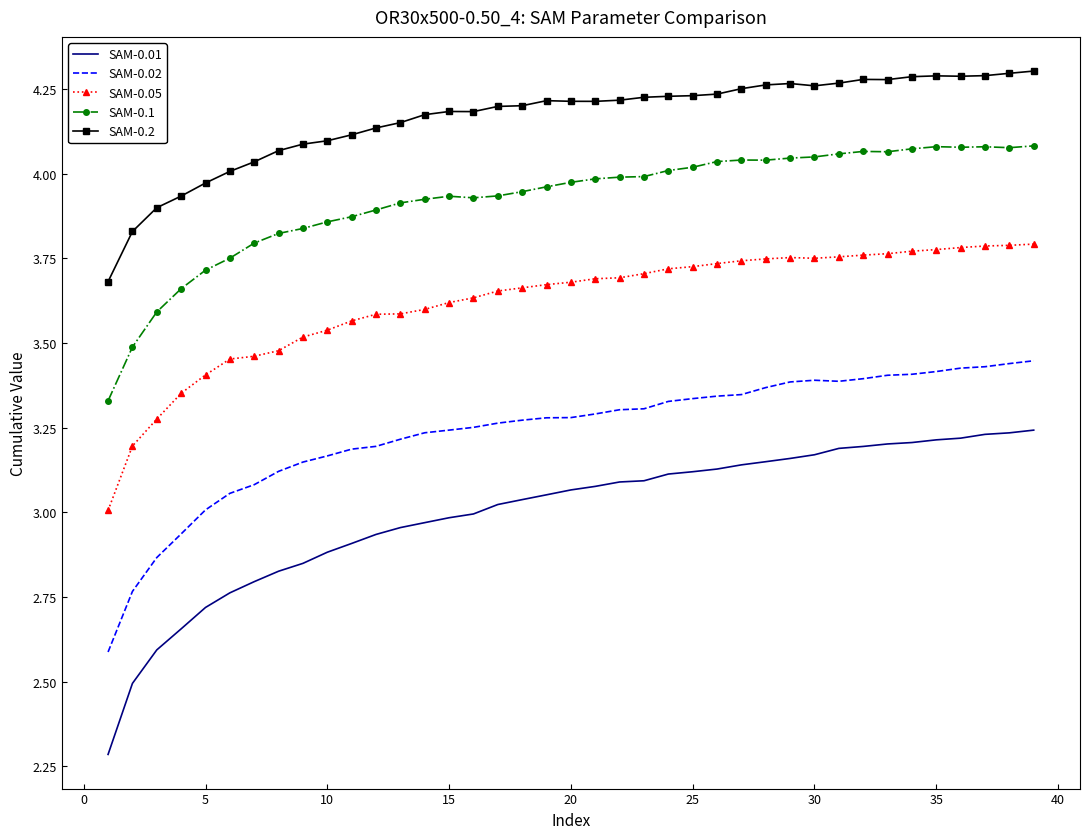

Count the SAM-0.2 values in the range 4 to 5.

34